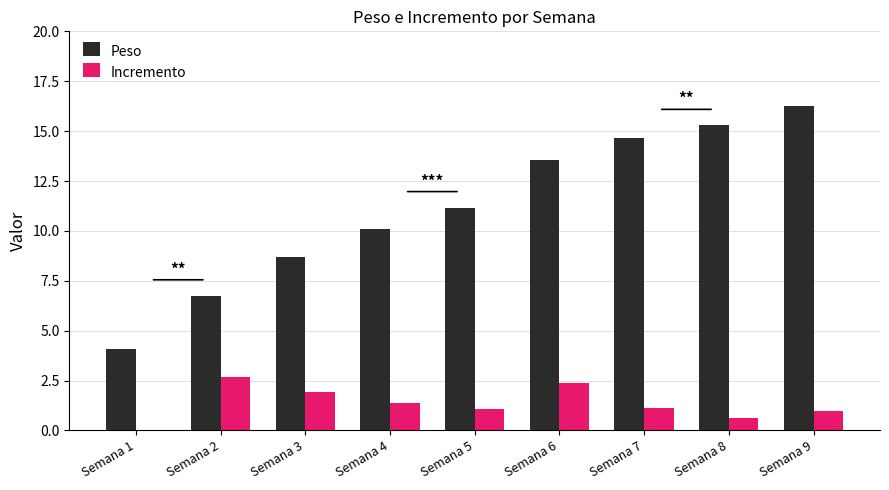

Between Semana 1 and Semana 3, which series saw the biggest shift?

Peso